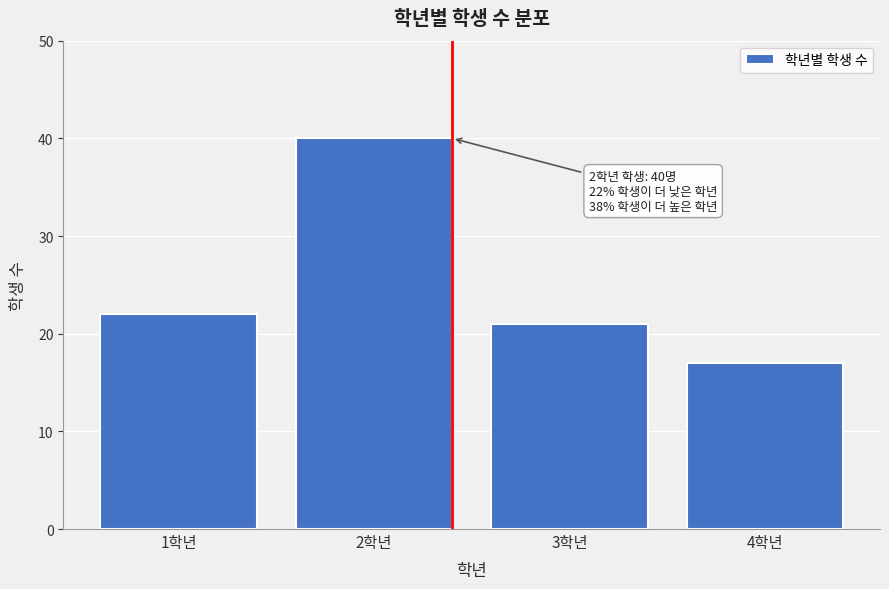

Reading left to right, what are all the values shown in this chart?

22	40	21	17